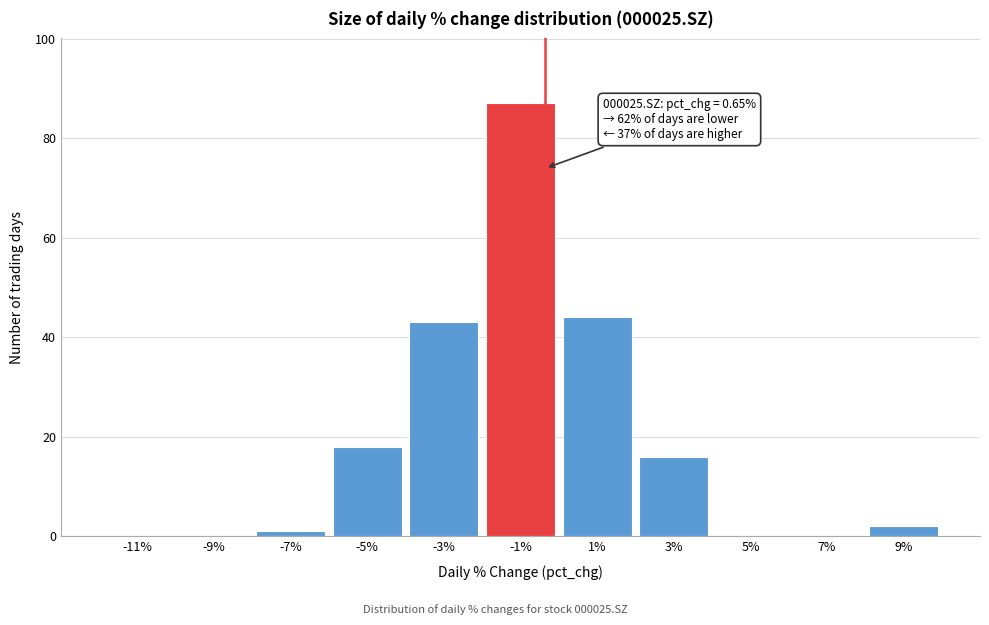

Reading right to left, transcribe all the data shown in this chart.

9%=2	7%=0	5%=0	3%=16	1%=44	-1%=87	-3%=43	-5%=18	-7%=1	-9%=0	-11%=0